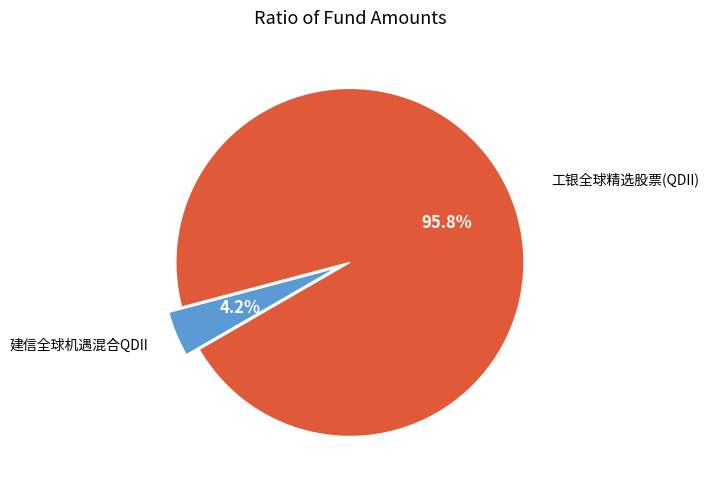

Is there a majority slice in this chart?

Yes